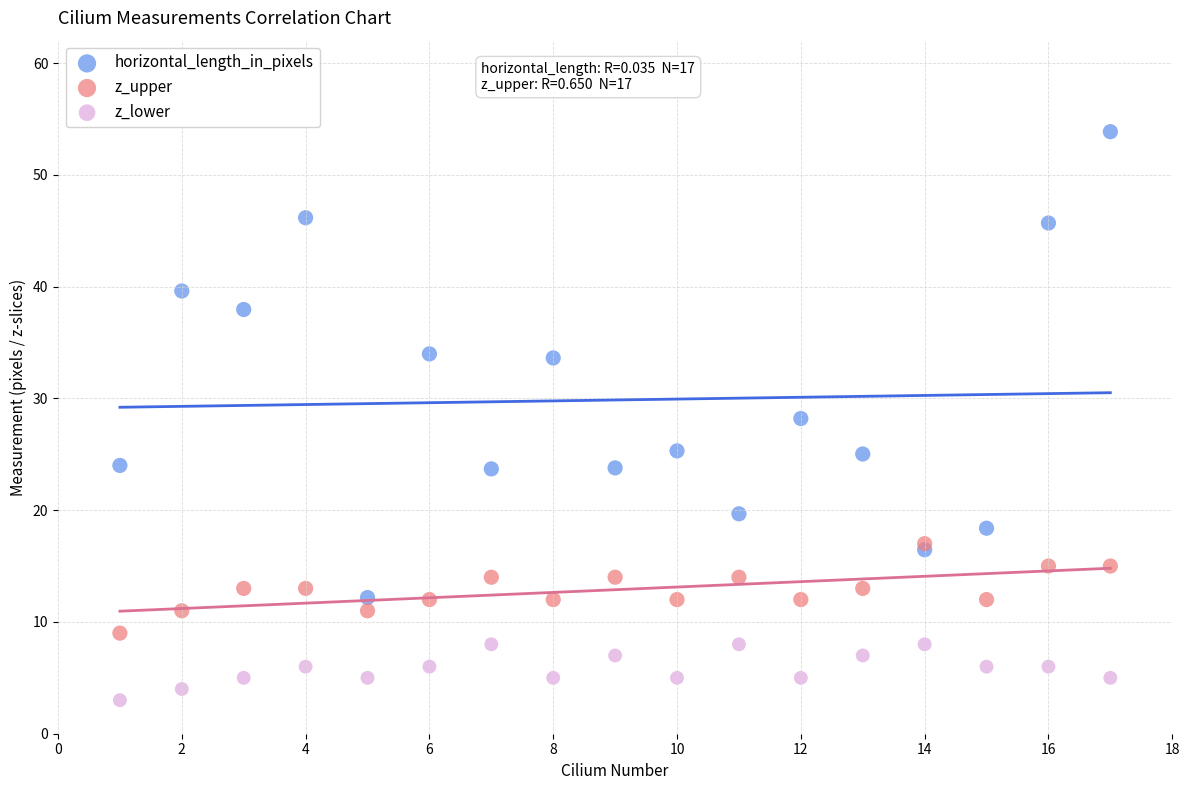

Which series contains the lowest Y value?

z_lower